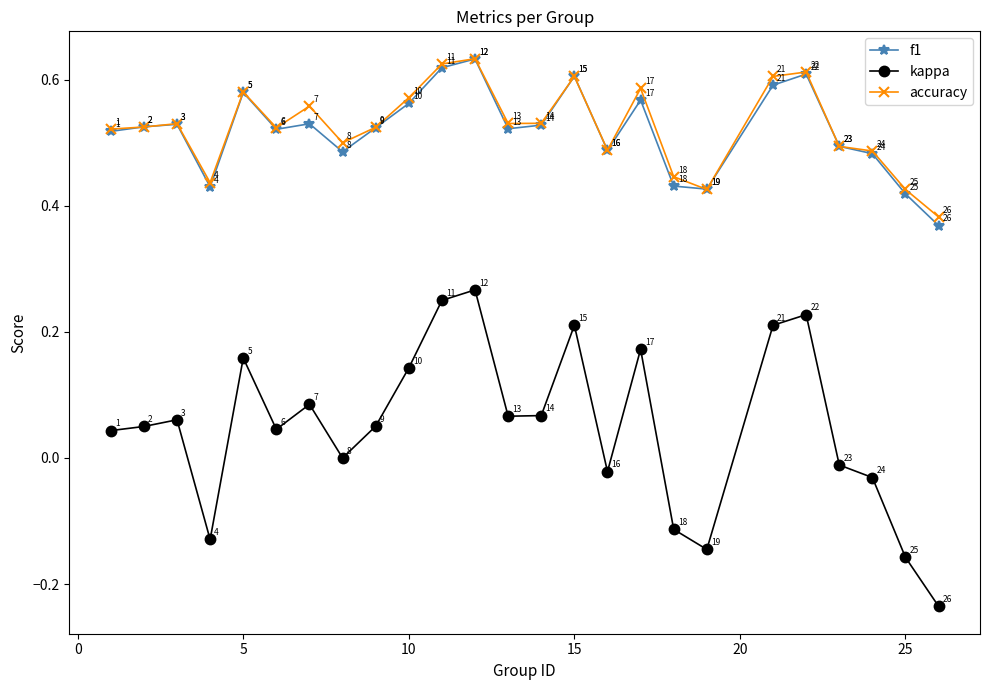

Count the number of categories in the chart.

25